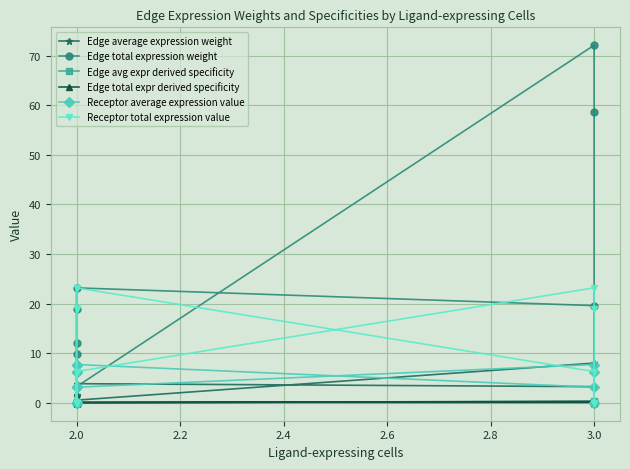

Between 2.0 and 3.0, which is larger?

3.0